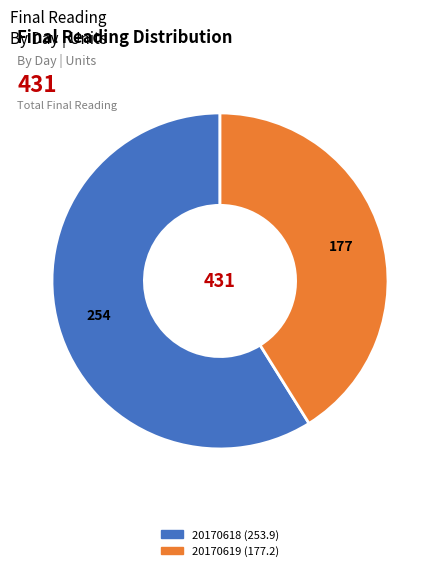

Count the number of slices in the pie.

2